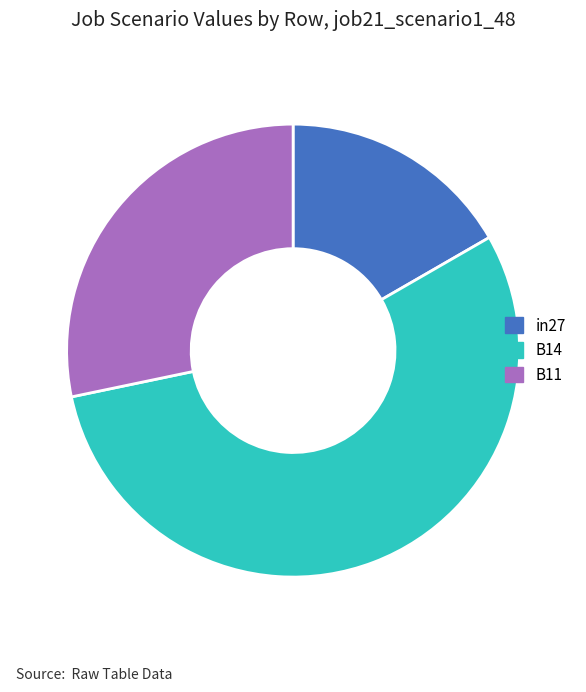

Which category has the smallest portion of the pie?

in27